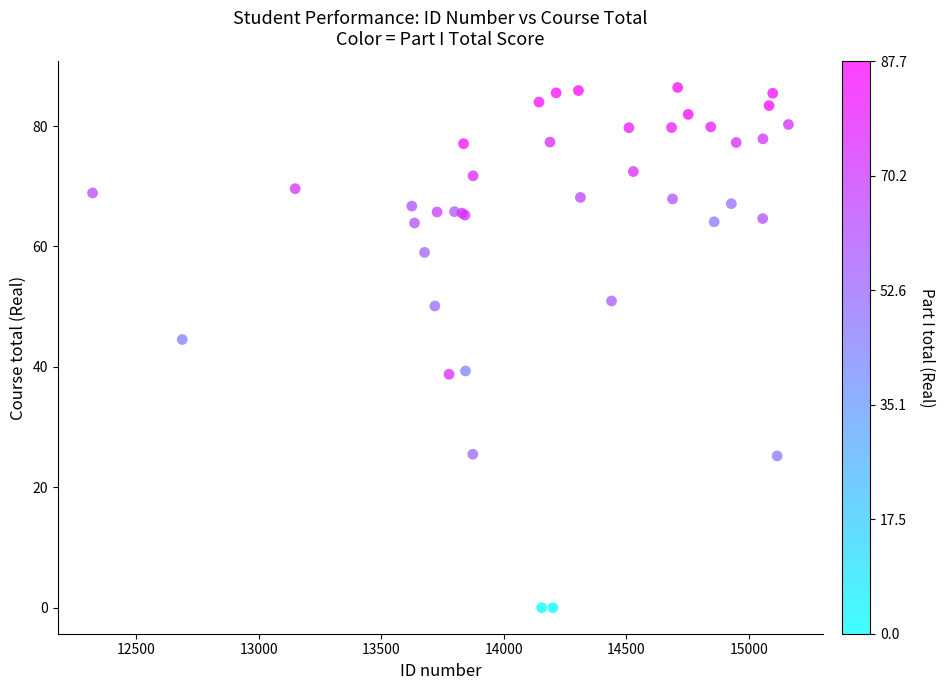

What Y value in the scatter plot is closest to 43?

44.5